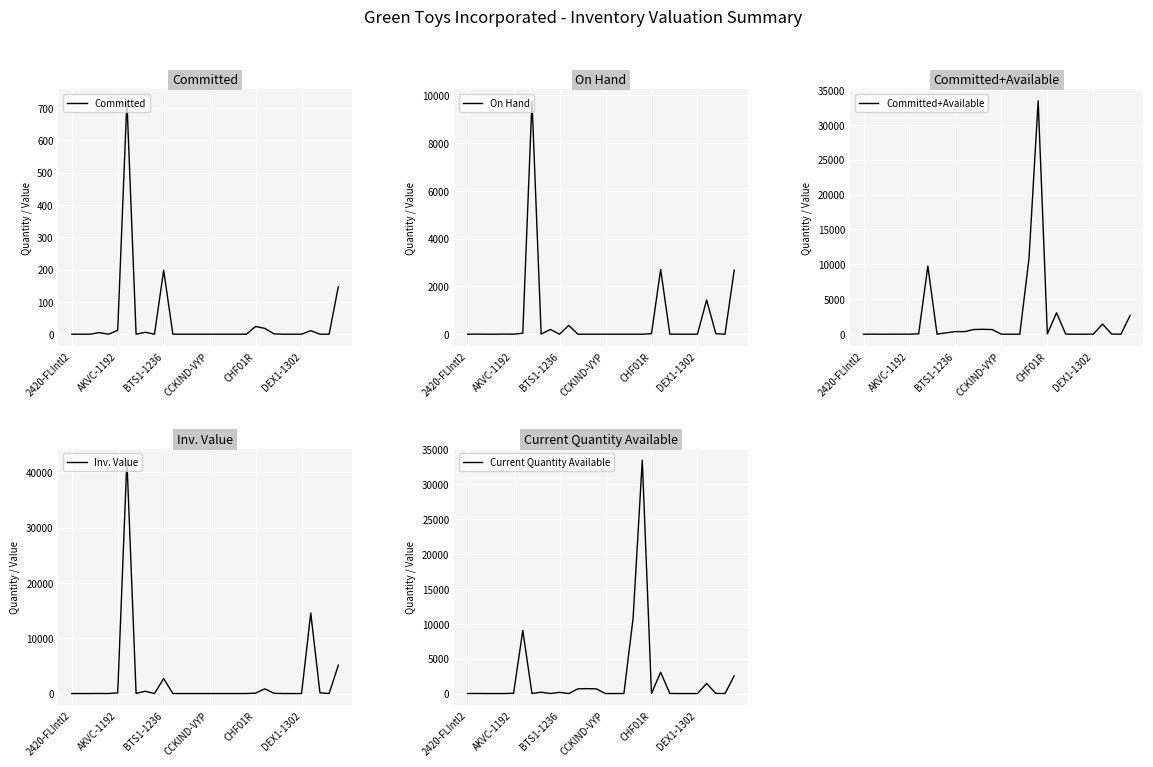

What is the greatest value displayed?

42163.2